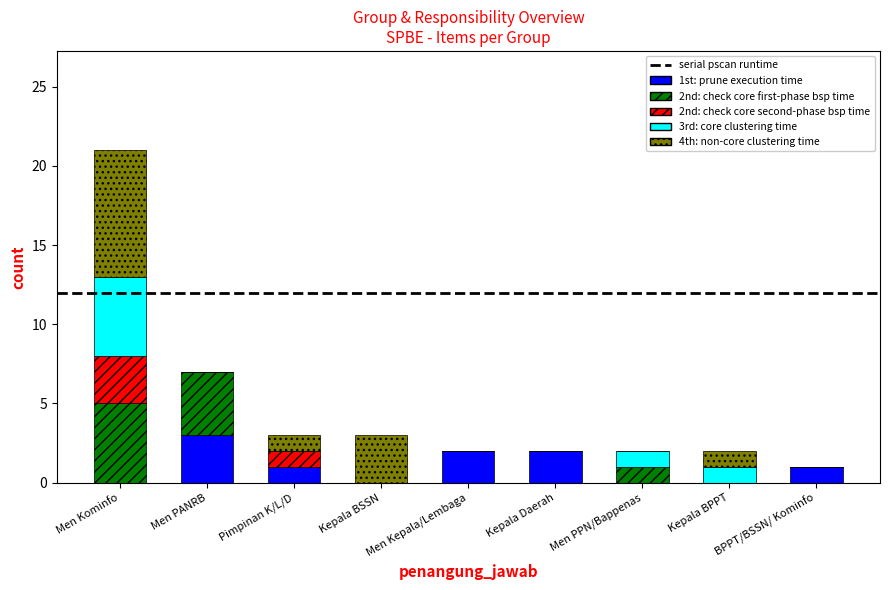

At which label does 1st: prune execution time reach its peak?

Men PANRB